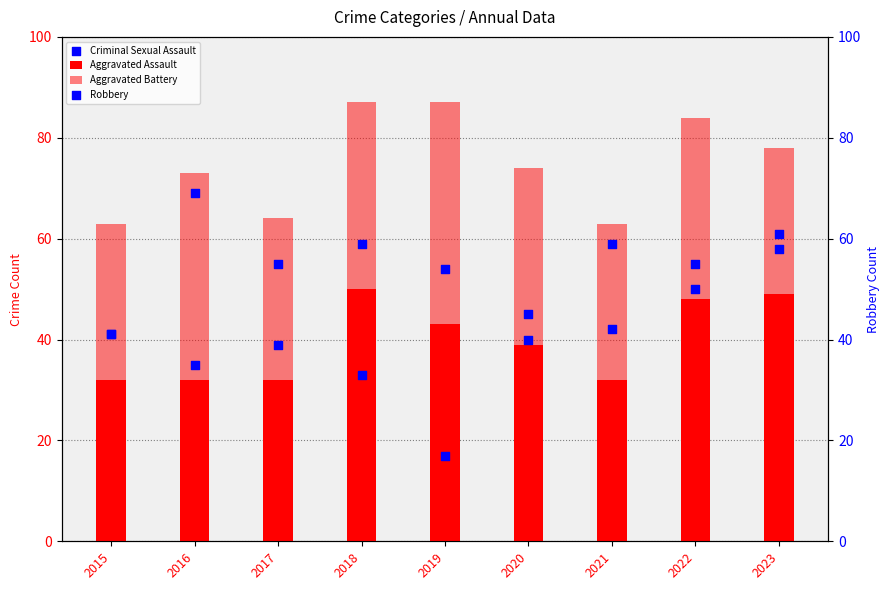

Is the value of Robbery at 2017 greater than the value of Criminal Sexual Assault at 2019?

Yes